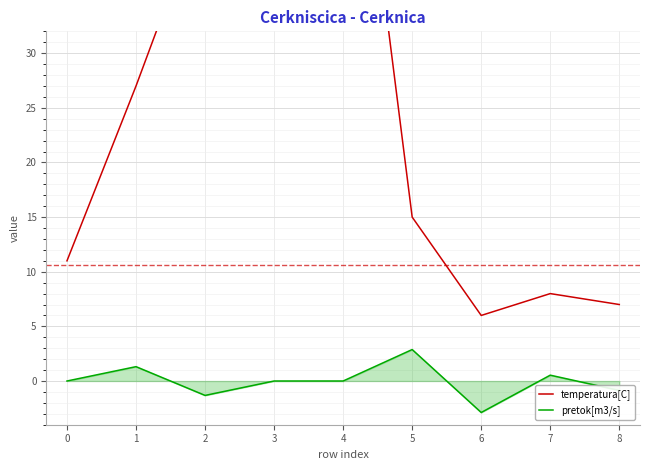

Is it true that pretok[m3/s] equals -0.9 at 8?

True